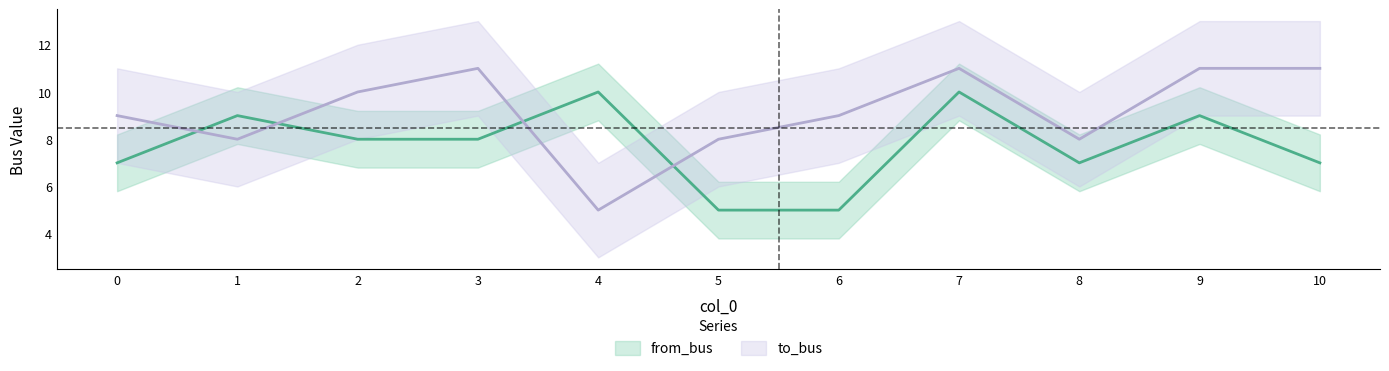

What is the maximum value shown in the chart?

11